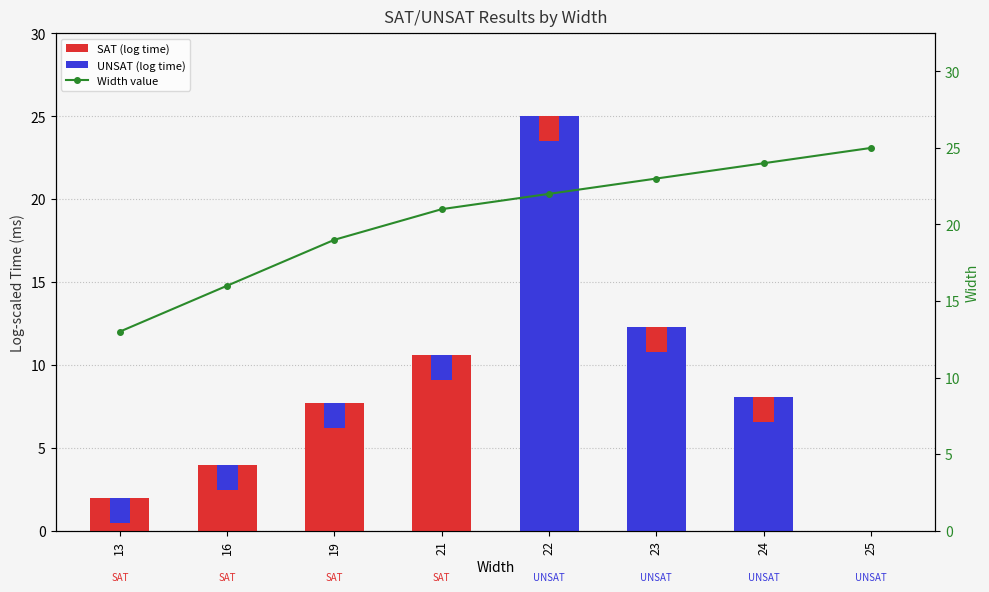

What is the difference between the second highest and minimum values?

11